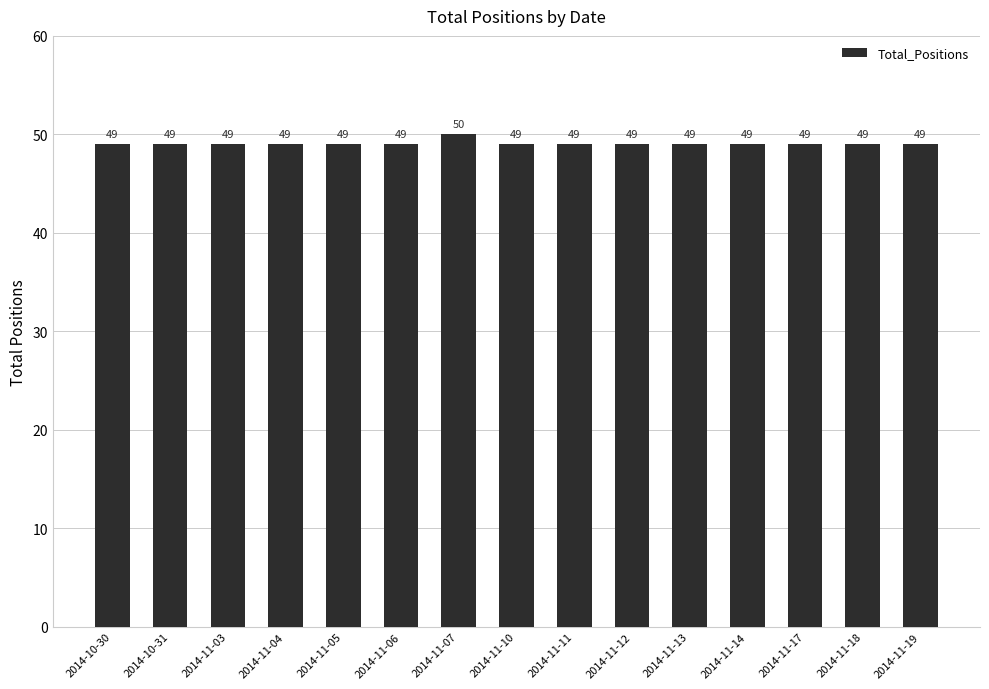

What is the smallest value displayed?

49